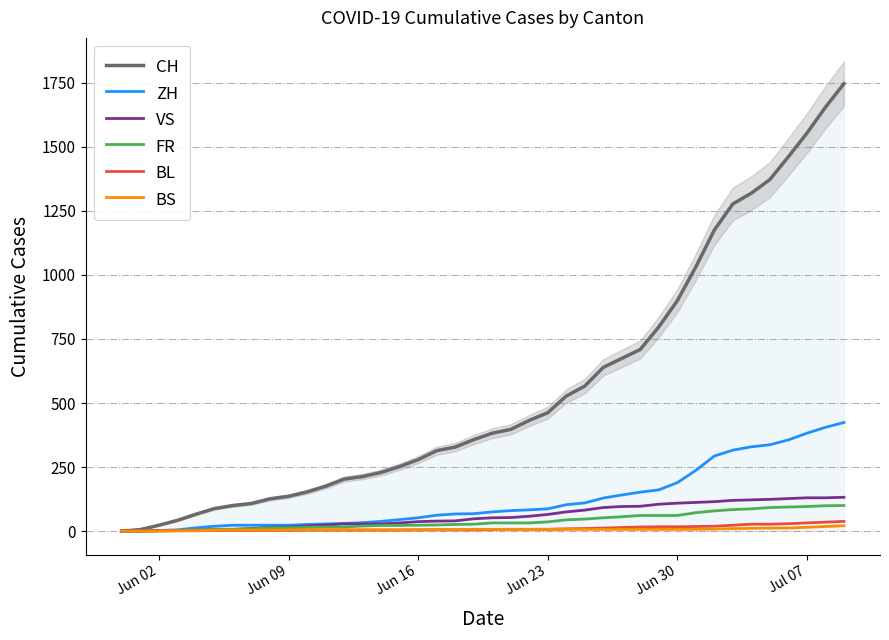

List the series in order of their peak value, highest first.

CH, ZH, VS, FR, BL, BS